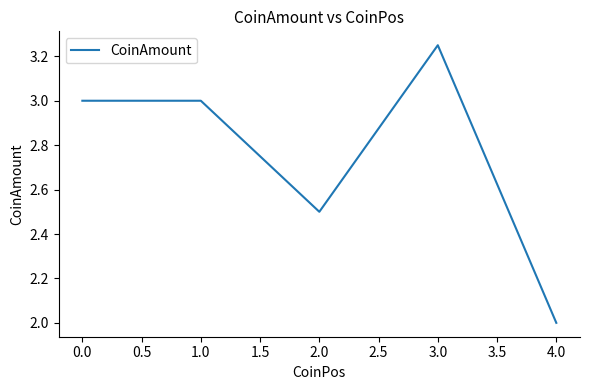

Which has a higher value, 3.0 or 4.0?

3.0